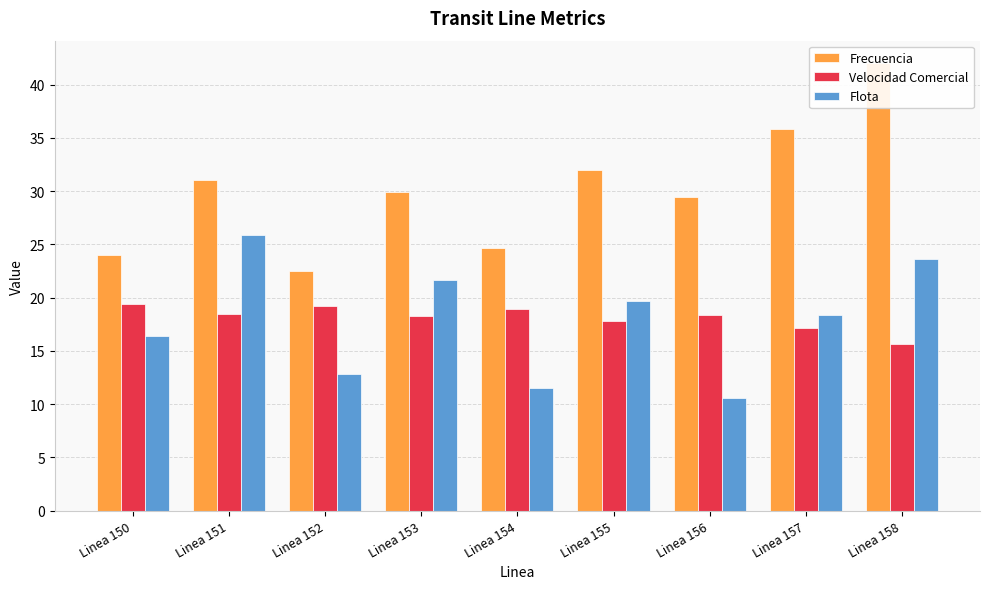

Which series has the largest range (max minus min)?

Frecuencia